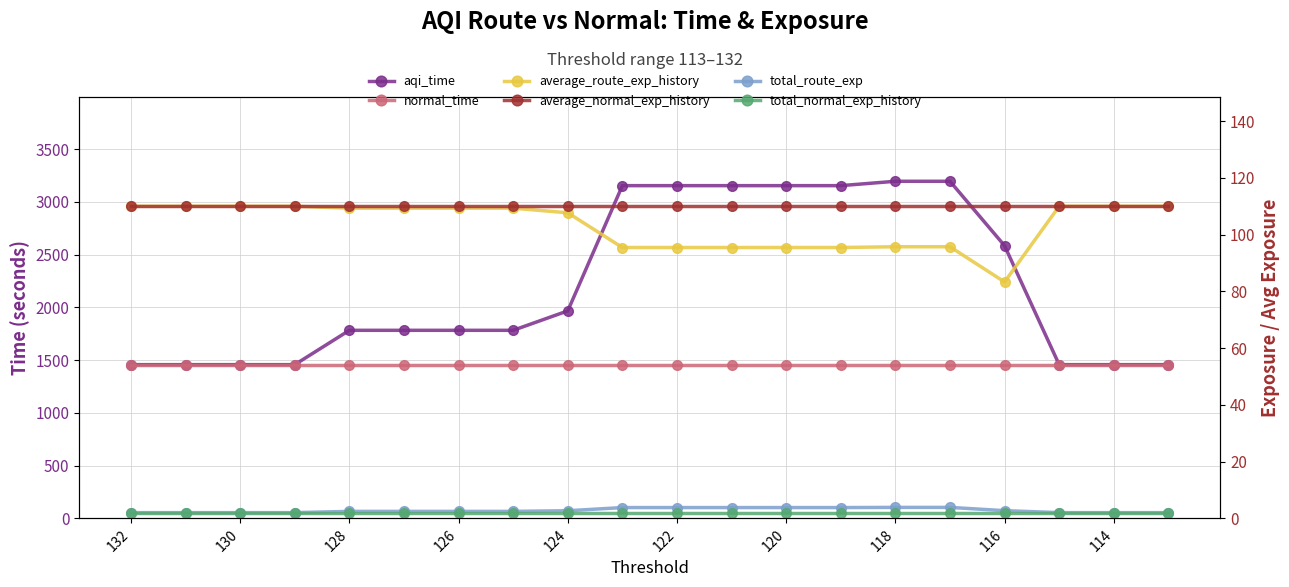

True or false: average_normal_exp_history has a value of 71.3 at 17.

False